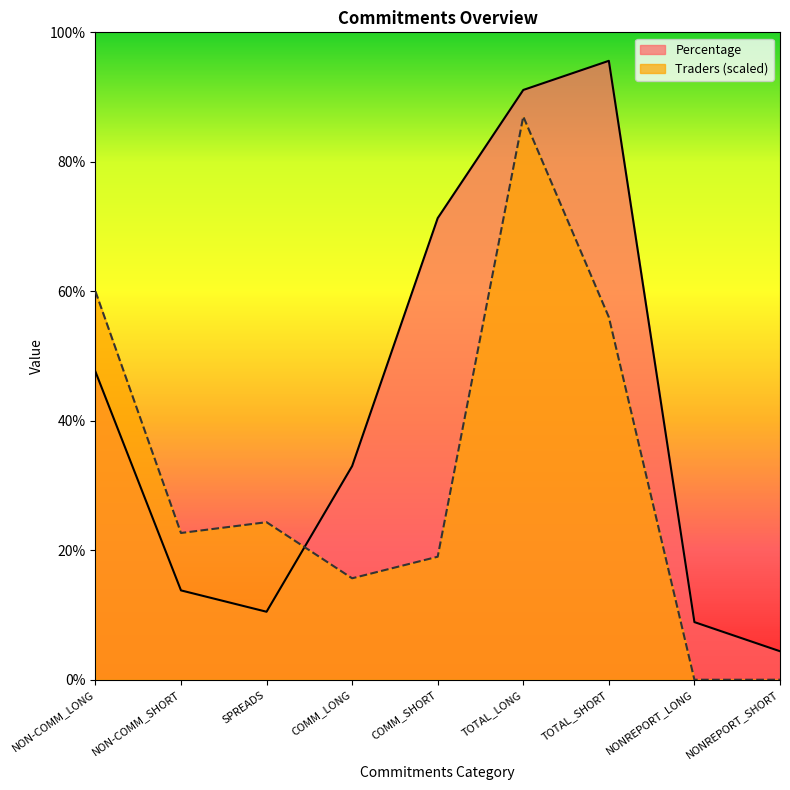

What is the difference between the maximum and minimum values in the Percentage series?

91.2